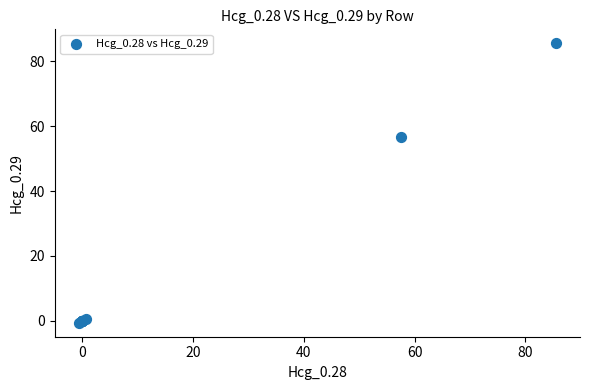

What Y value in the scatter plot is closest to 42?

56.6